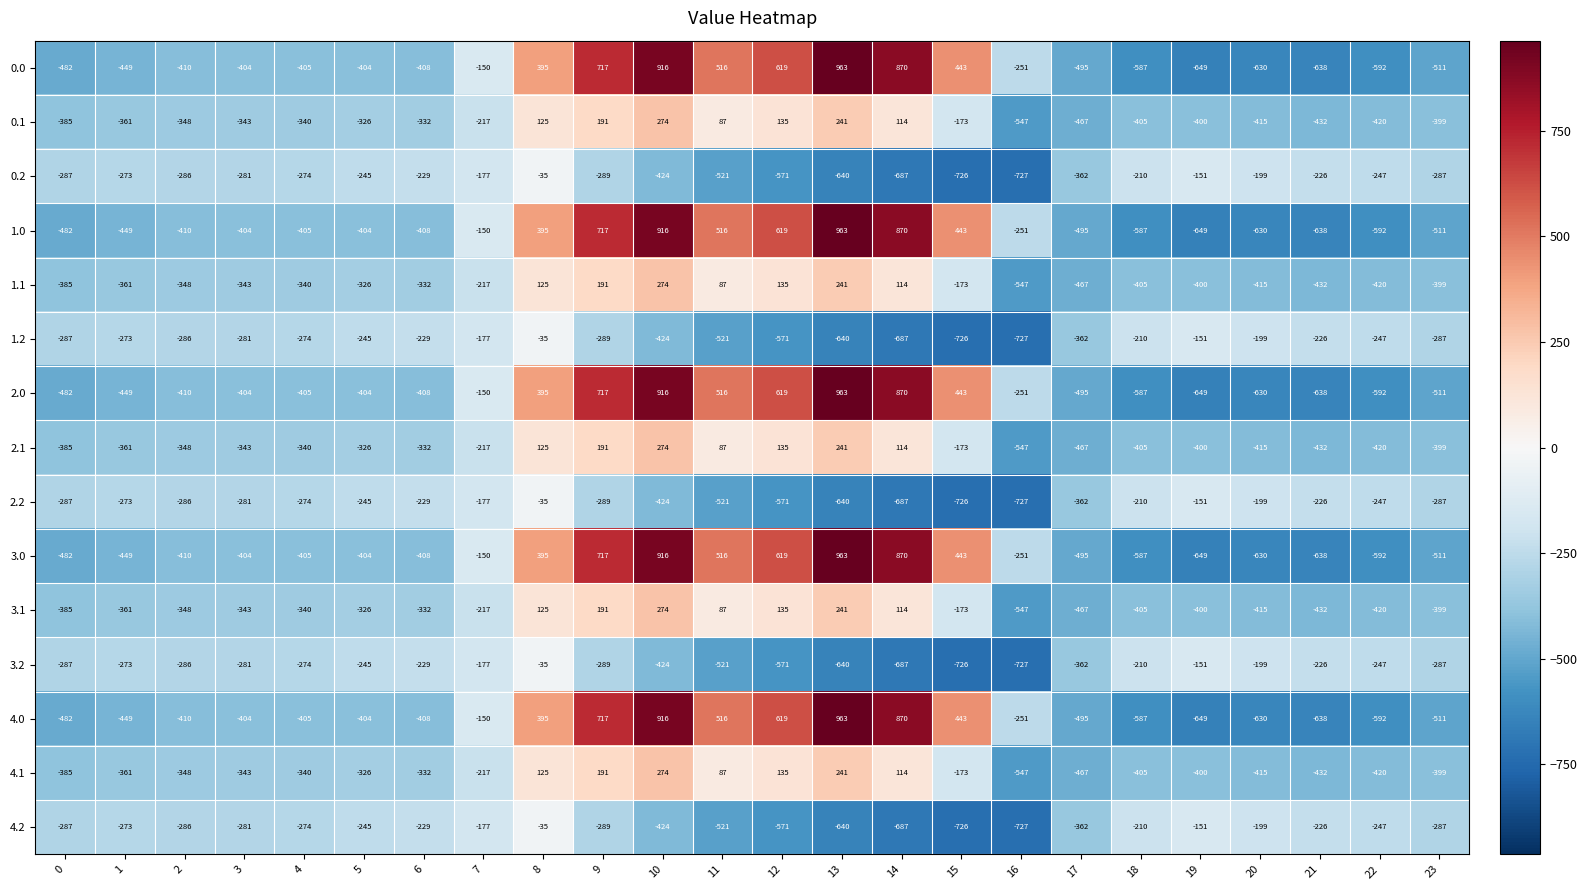

True or false: 4.0 has a value of -482 at 0.

True